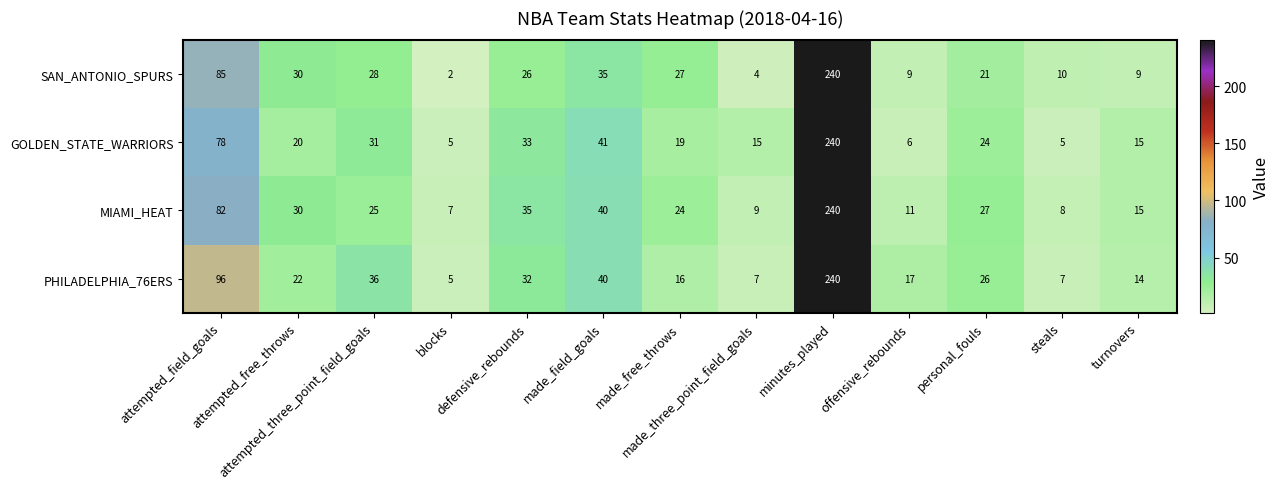

List the series in order of their overall mean, lowest first.

SAN_ANTONIO_SPURS, GOLDEN_STATE_WARRIORS, MIAMI_HEAT, PHILADELPHIA_76ERS